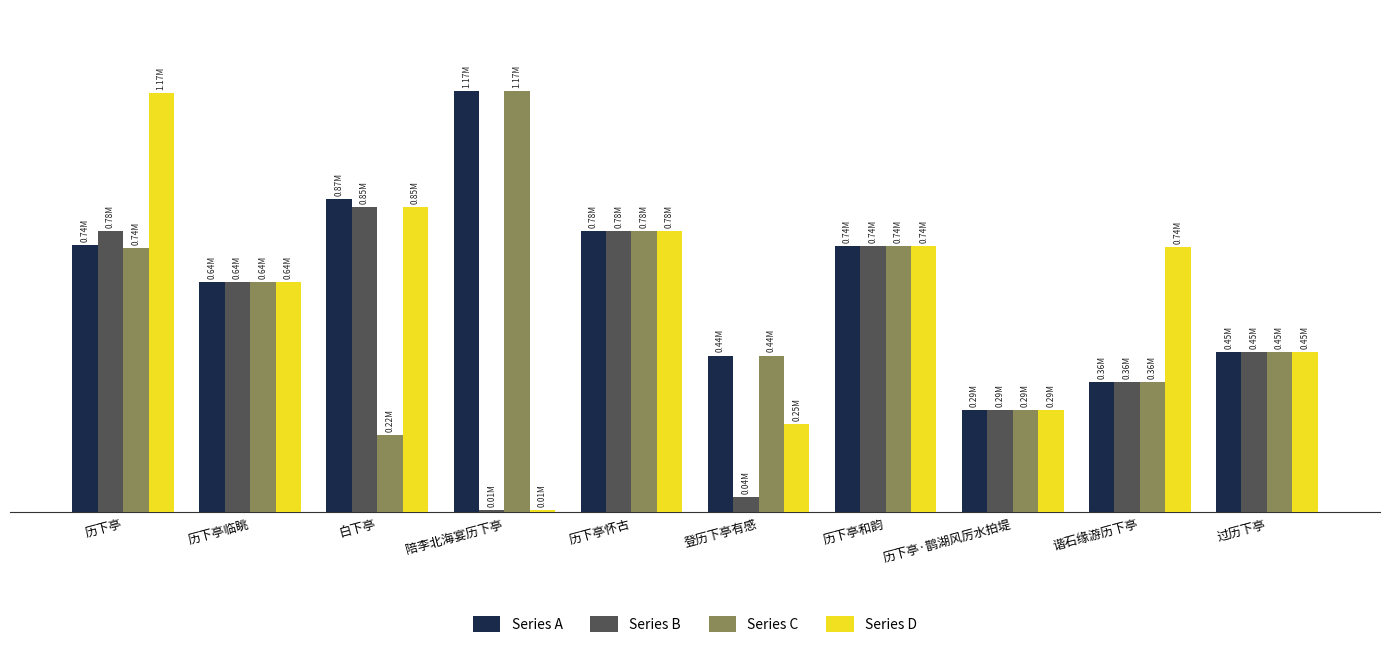

Does the chart contain any negative values?

No